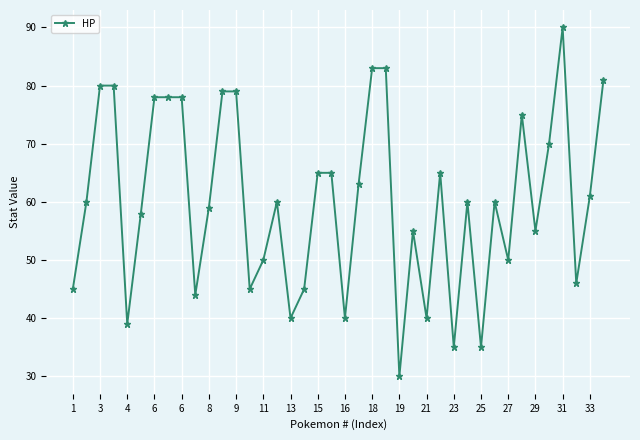

Reading right to left, transcribe all the data shown in this chart.

81	61	46	90	70	55	75	50	60	35	60	35	65	40	55	30	83	83	63	40	65	65	45	40	60	50	45	79	79	59	44	78	78	78	58	39	80	80	60	45